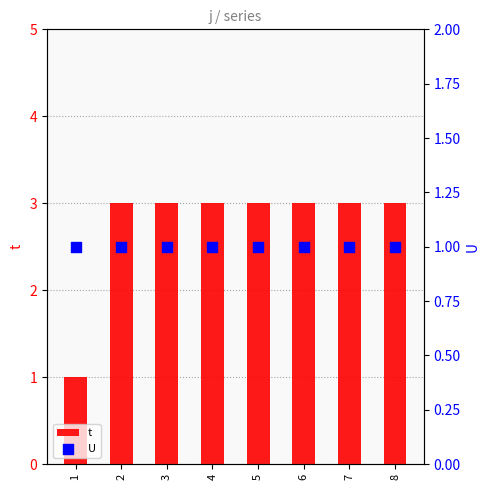

At which category is the sum across all series the highest?

2